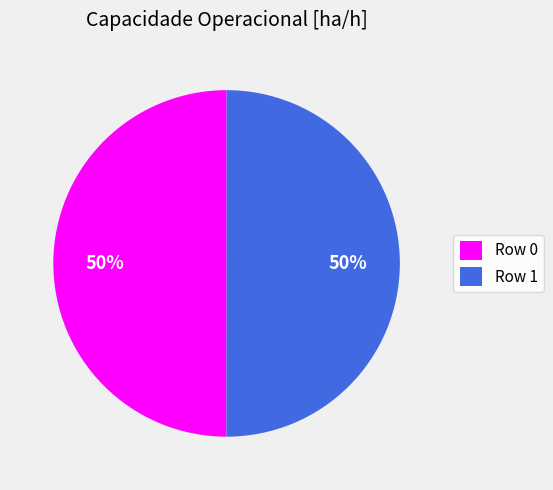

To the nearest percent, what percentage of the pie is Row 0?

50%